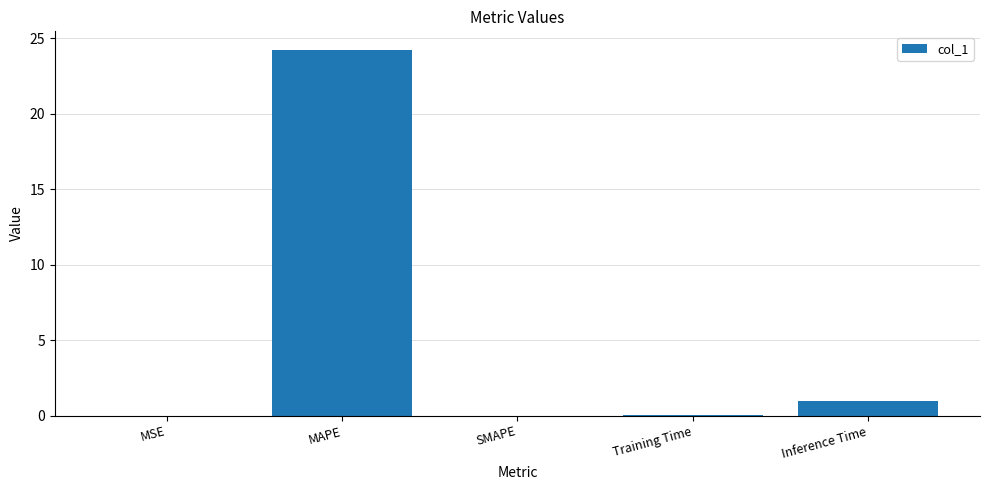

What is the sum of all values?

25.3